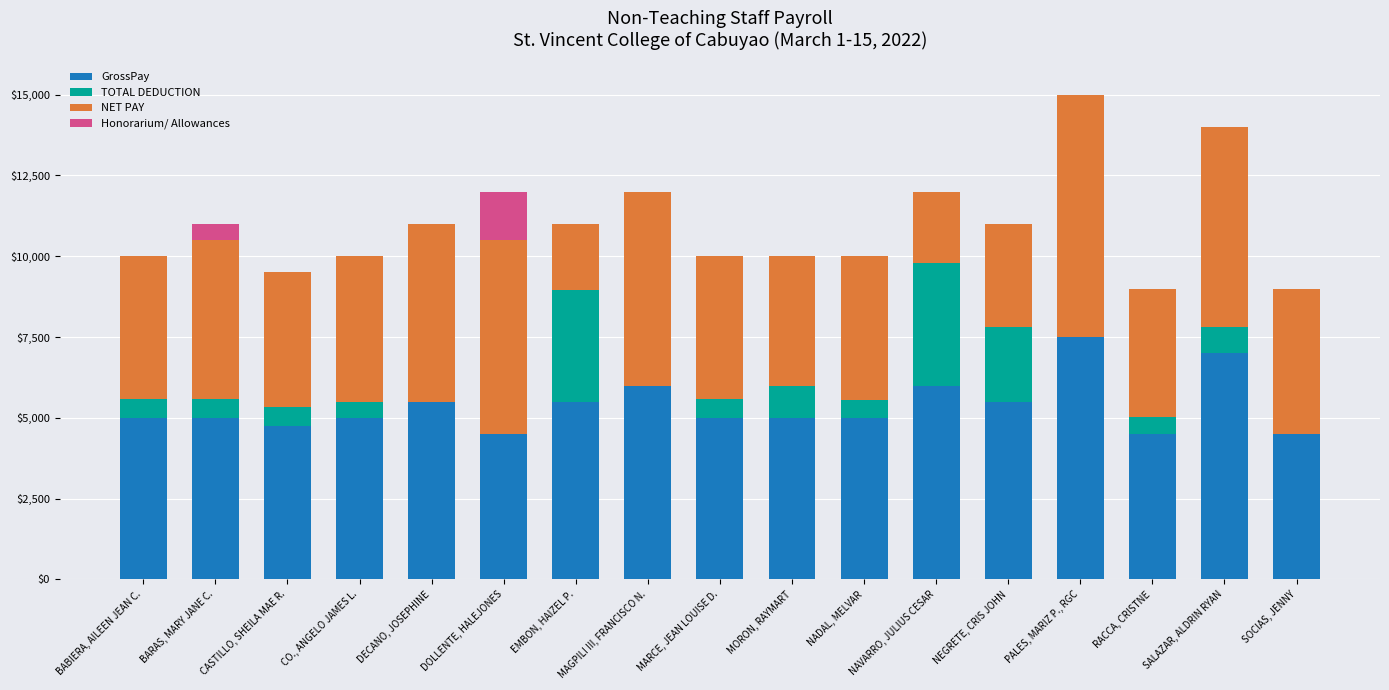

What is the total value across all series at BABIERA, AILEEN JEAN C.?

10000.0